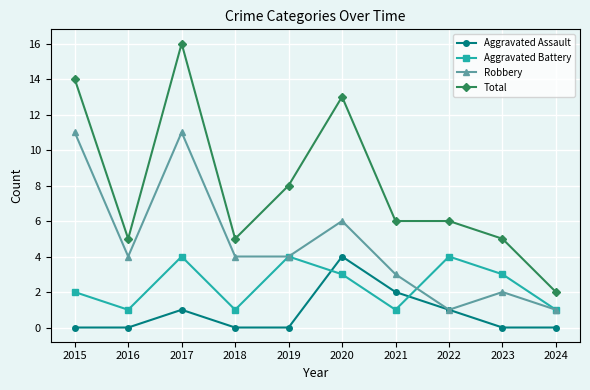

True or false: Aggravated Battery has more than 1 points higher than both neighbors.

True